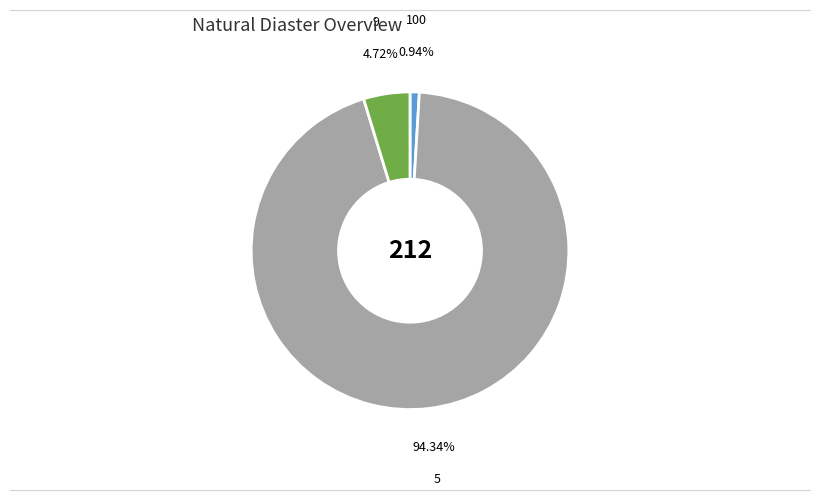

How many segments does this pie chart have?

3